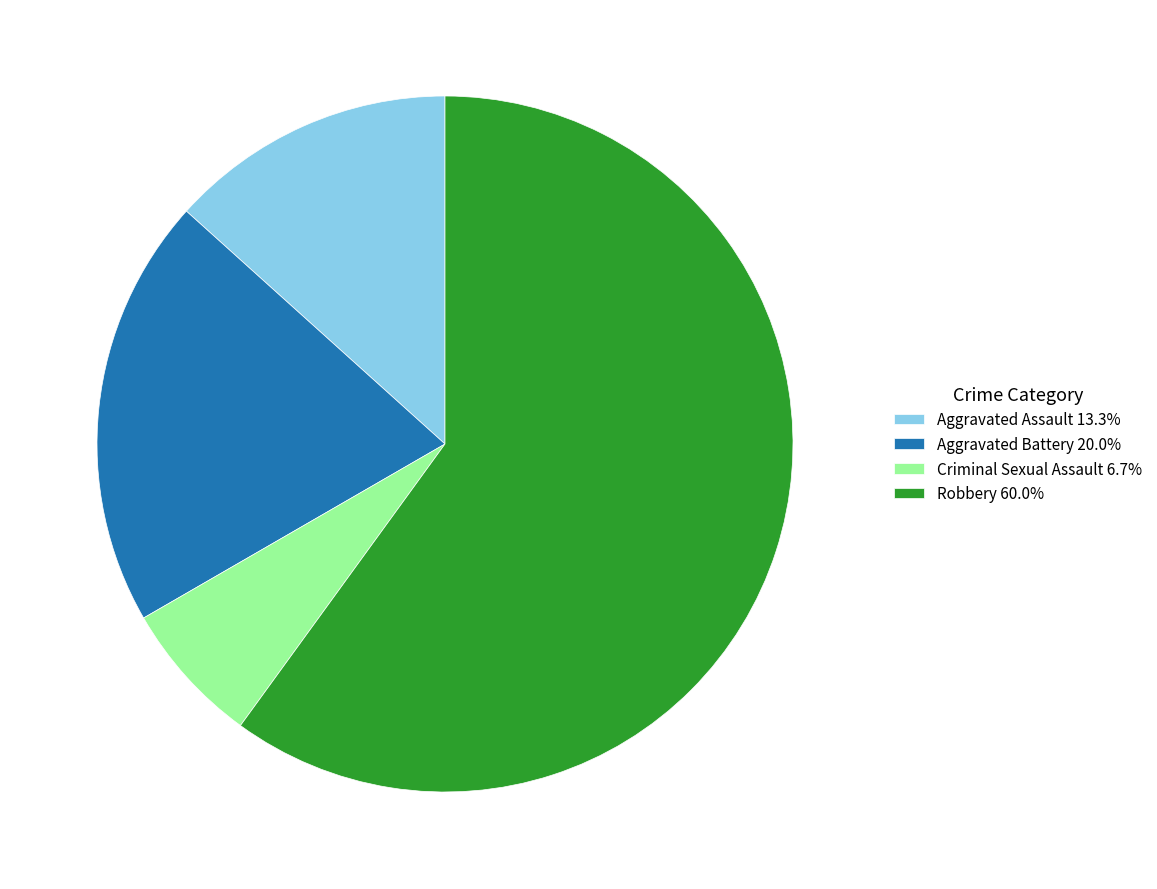

Count the number of slices in the pie.

4